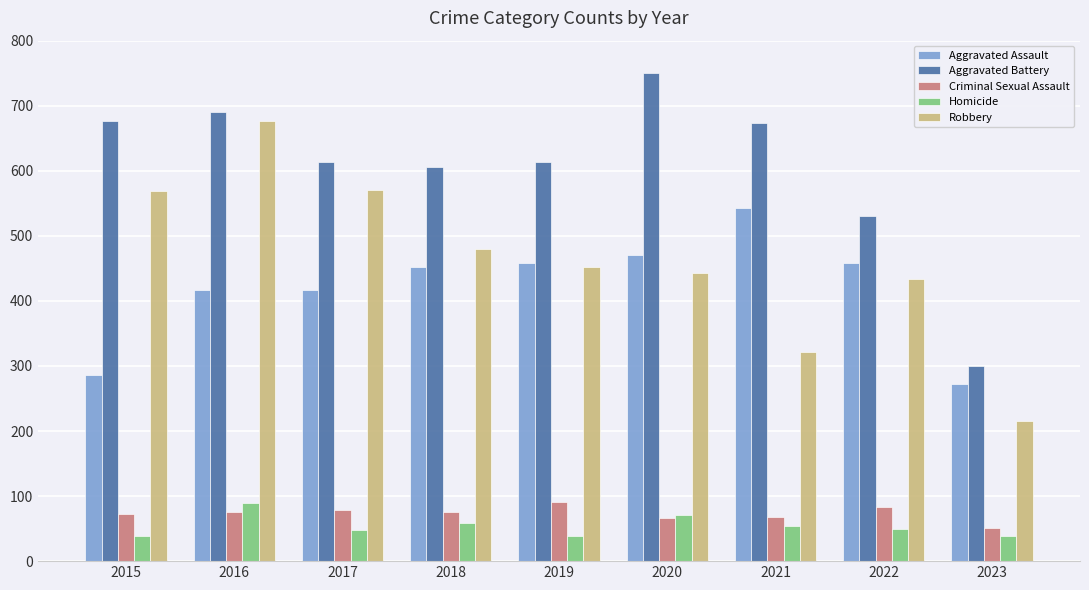

How many groups of bars are there?

9